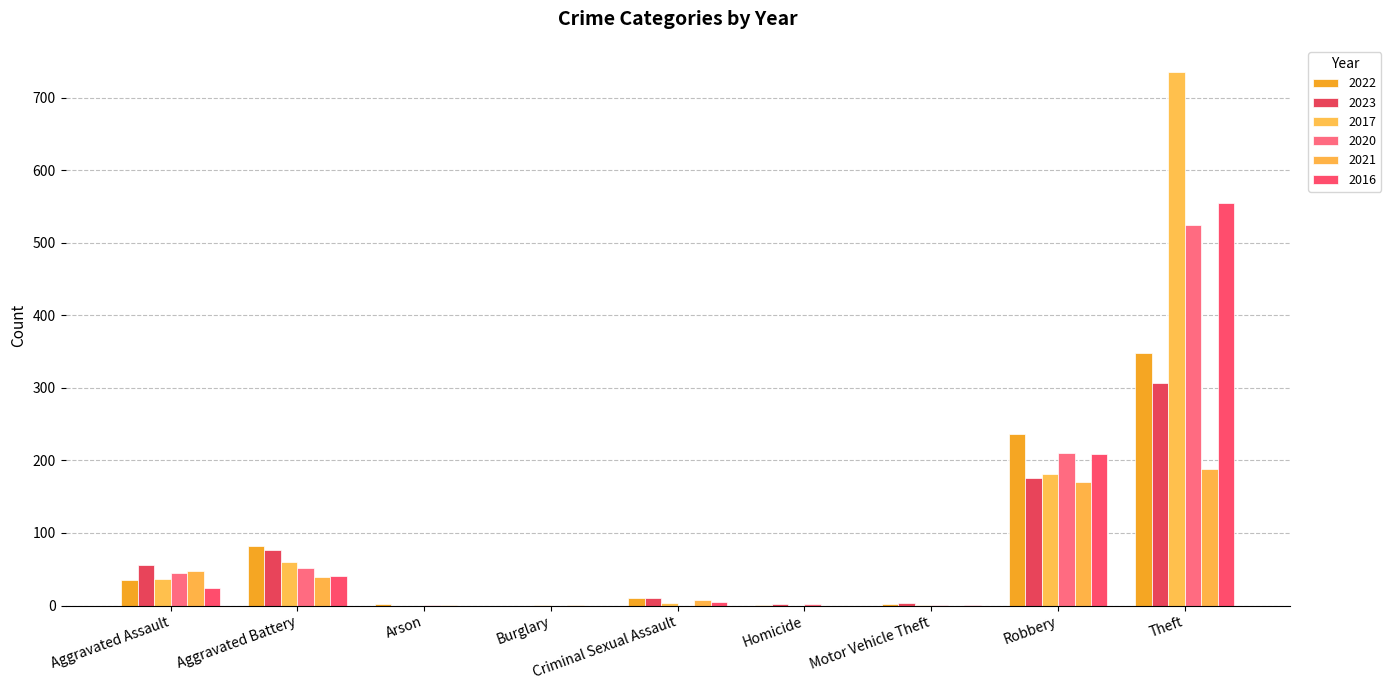

At which category is the sum across all series the highest?

Theft